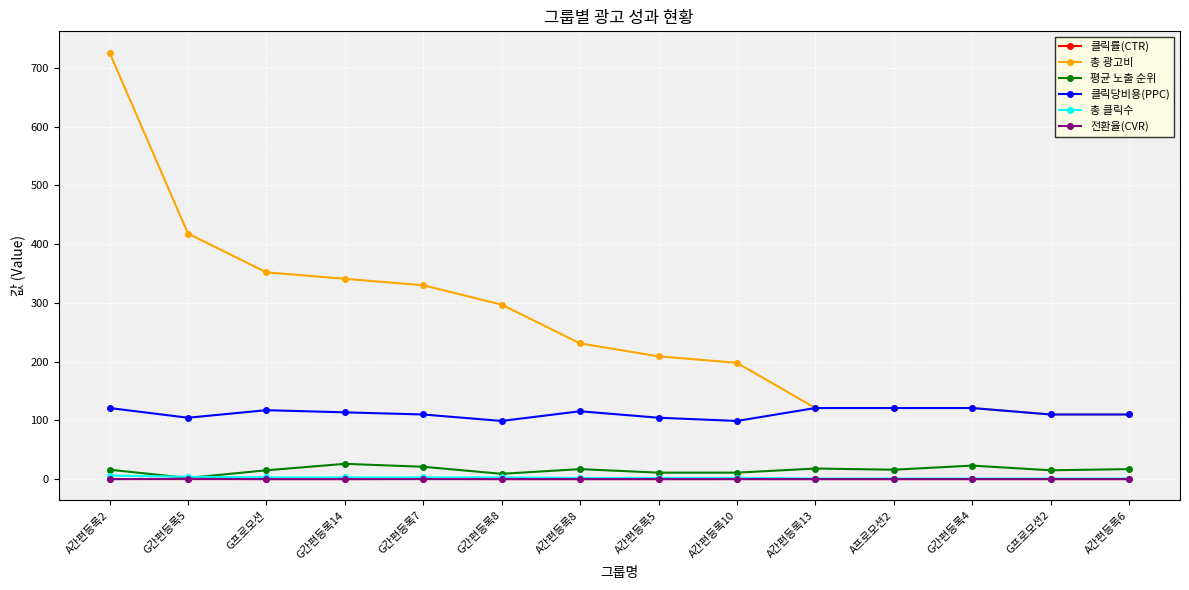

What is the difference between the maximum and minimum values in the 평균 노출 순위 series?

24.0